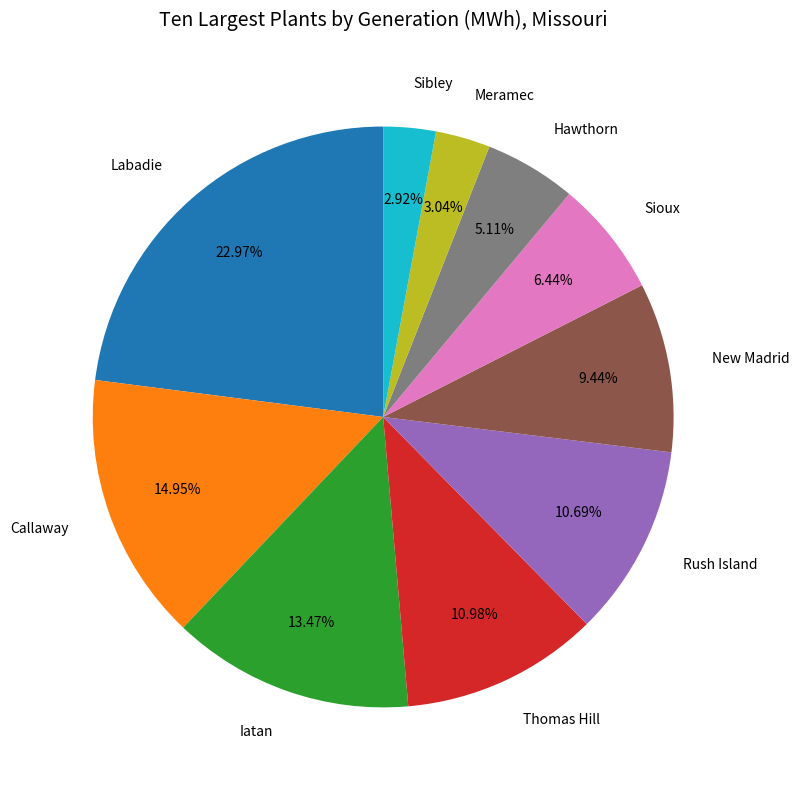

Is there any slice that represents more than half of the pie?

No